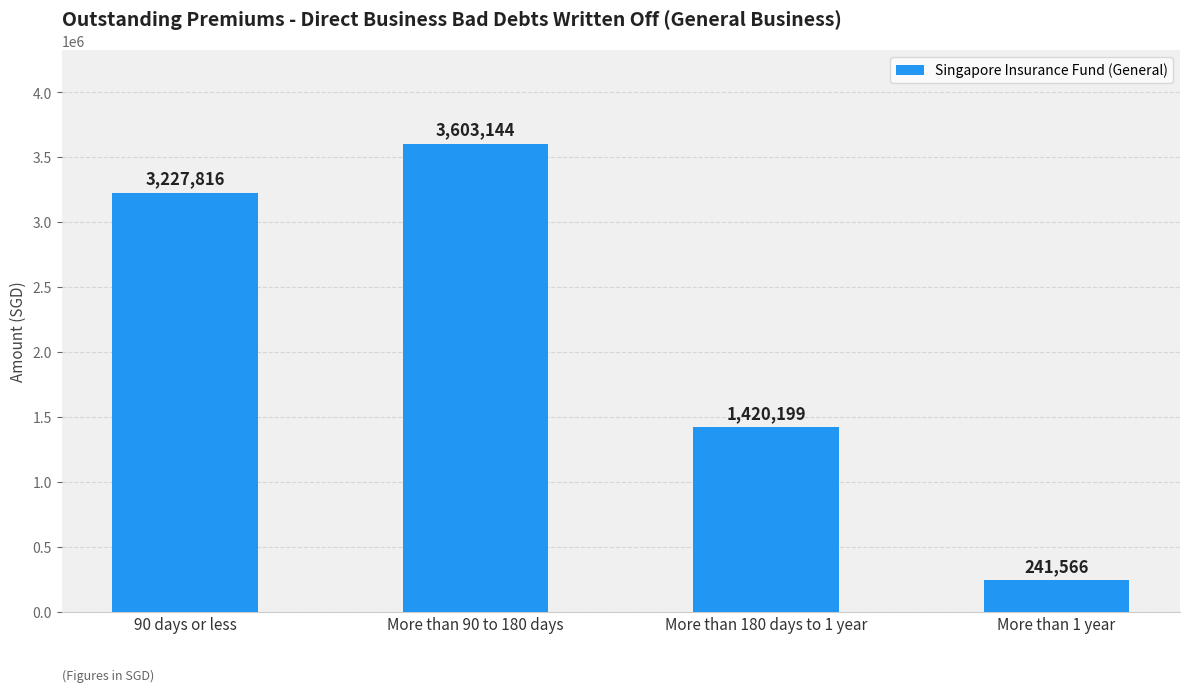

What is the value of the 2nd bar from the left?

3603144